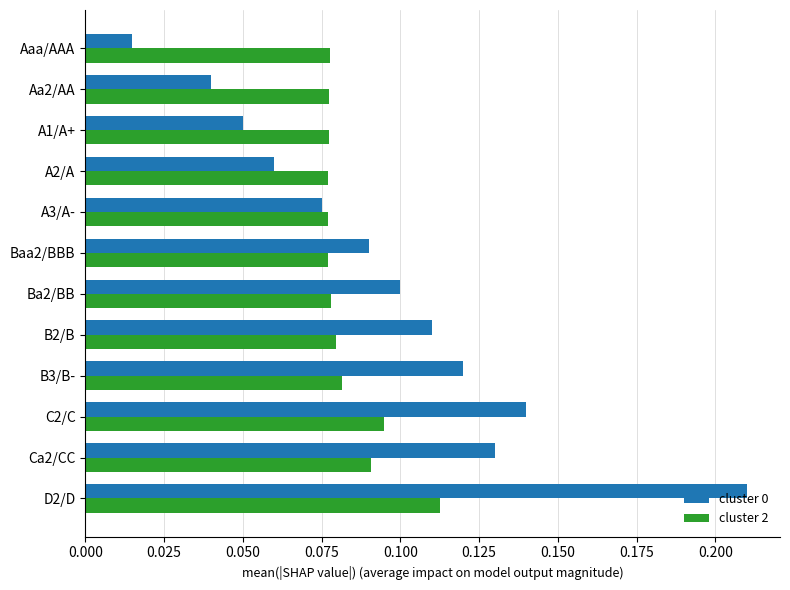

Is it true that cluster 0 equals 0.0 at D2/D?

False